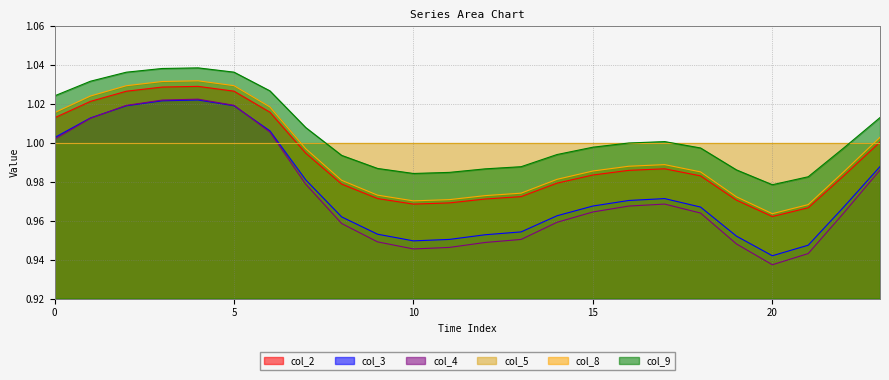

Which label corresponds to the smallest value in the chart?

20